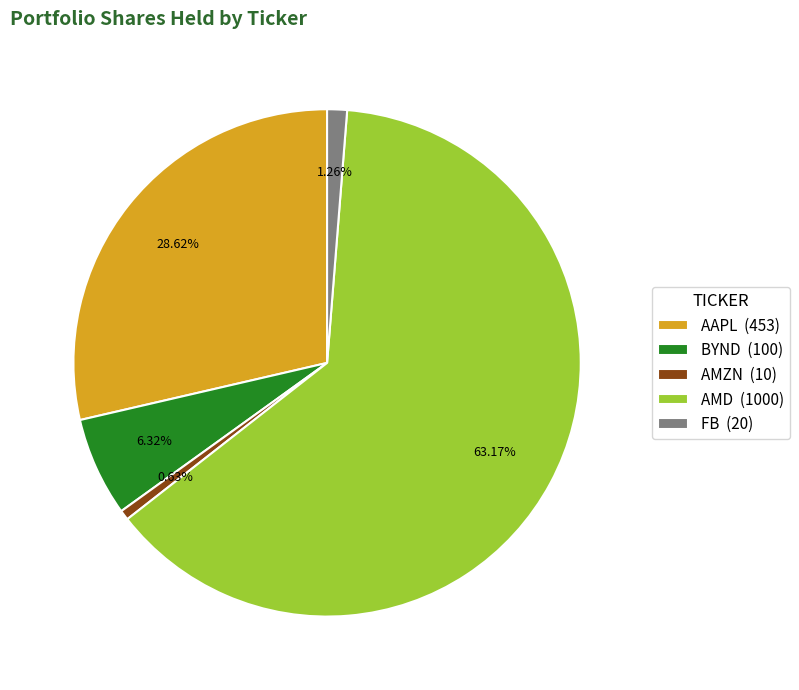

Rank the categories by value from highest to lowest.

AMD, AAPL, BYND, FB, AMZN